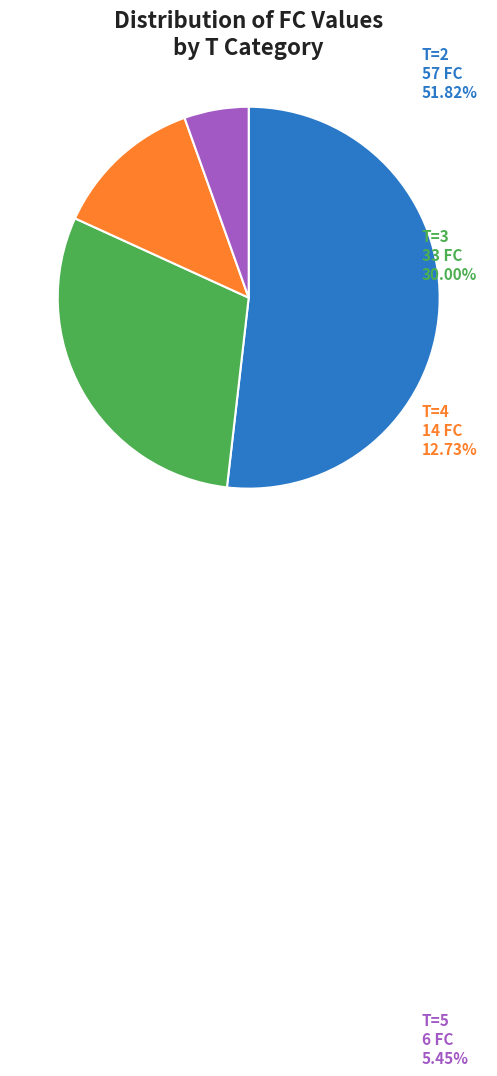

Does any single category account for the majority?

Yes